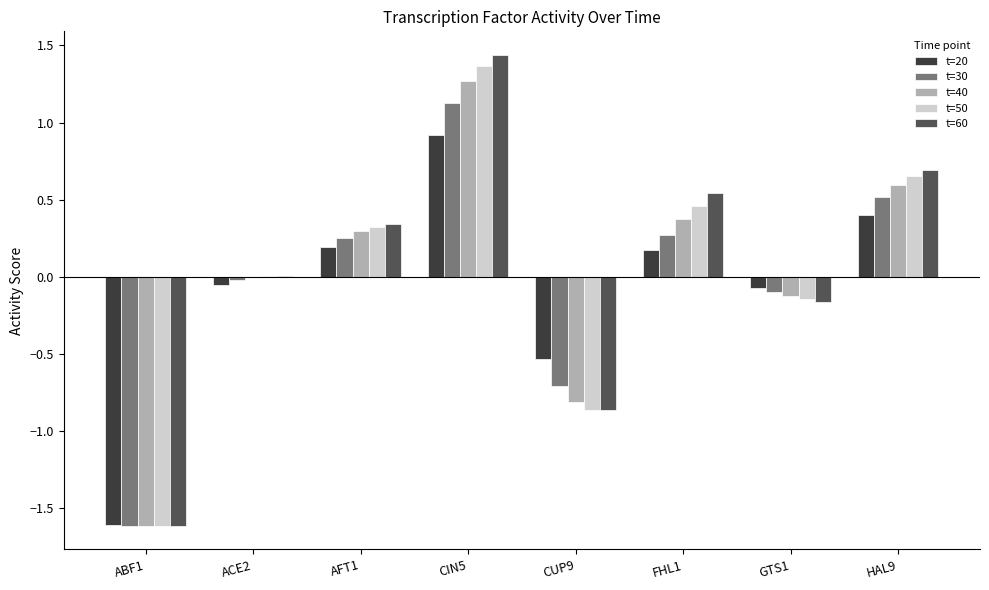

True or false: t=30 has a value of -0.2 at CUP9.

False